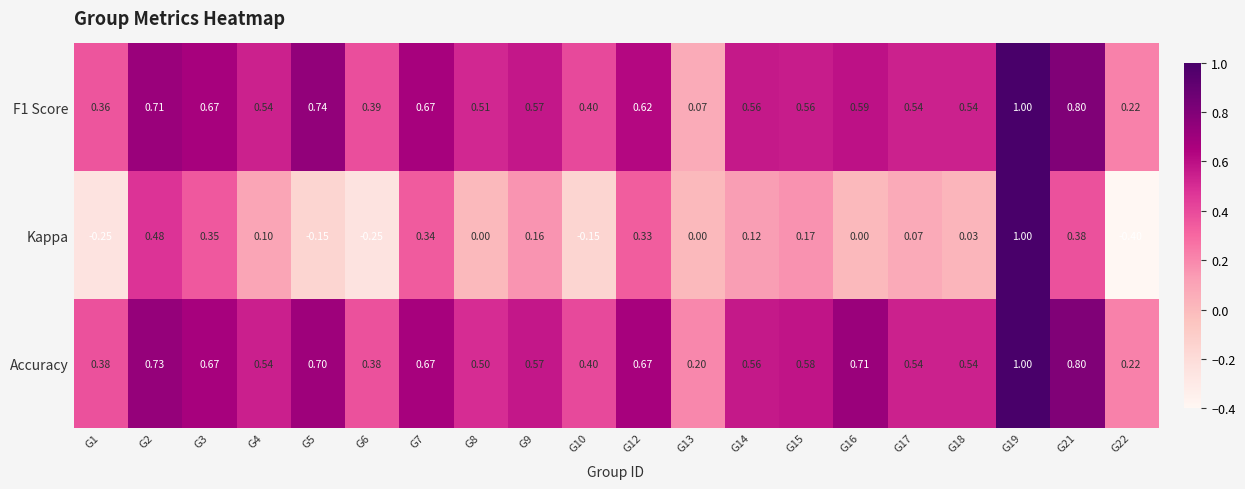

Between G8 and G14, which series saw the biggest shift?

Kappa